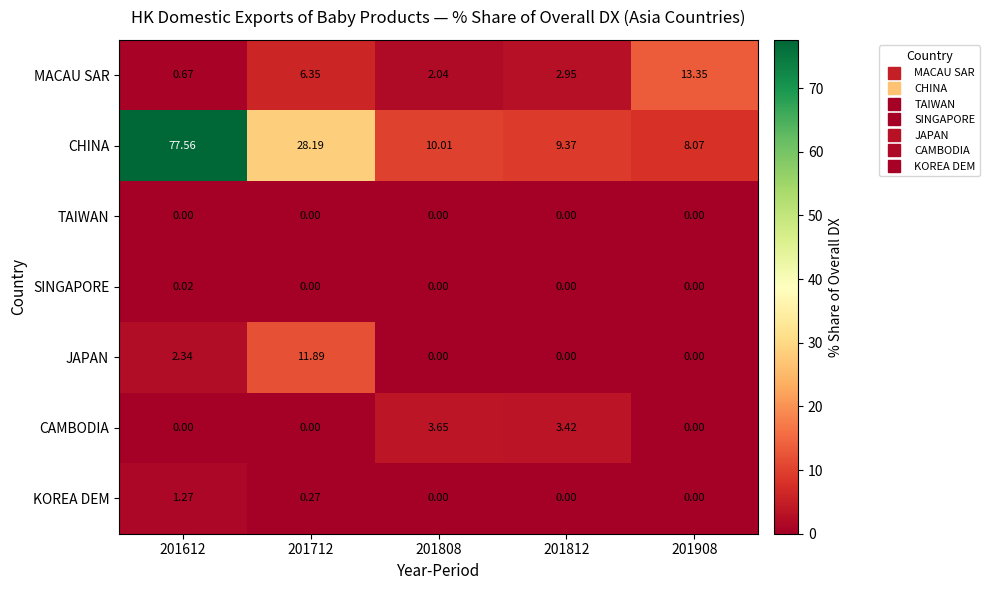

Is the value of MACAU SAR at 201712 greater than the value of SINGAPORE at 201612?

Yes